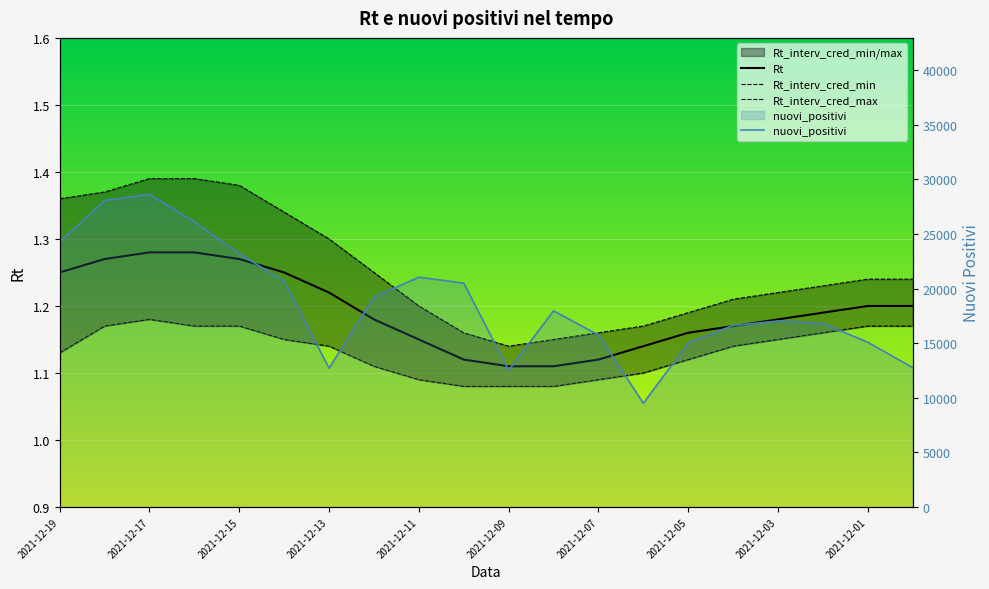

How many lines are shown in the chart?

4